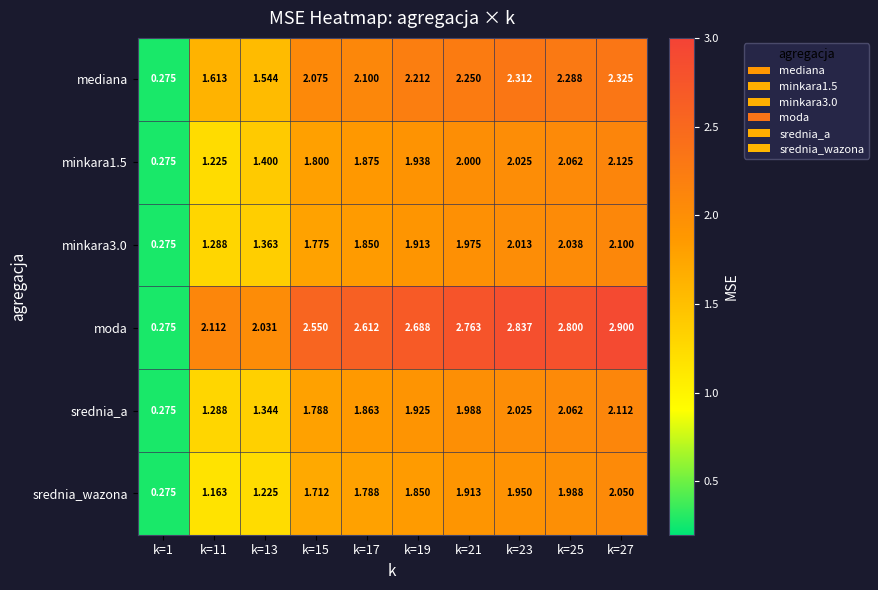

Which series has the largest range (max minus min)?

moda